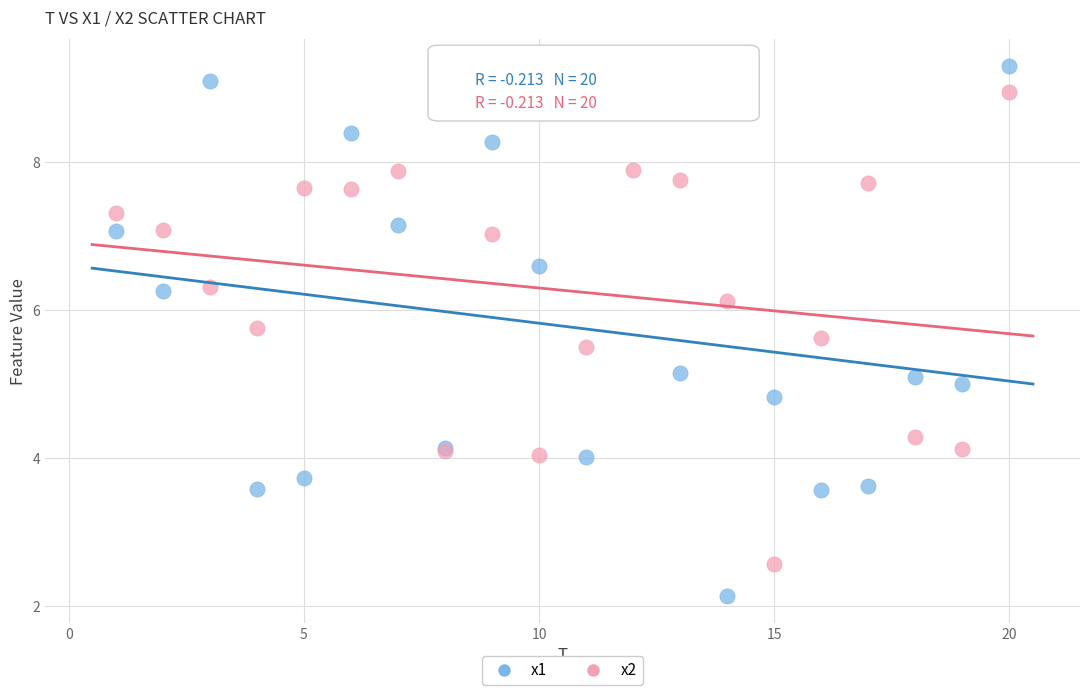

Which series contains the lowest Y value?

x1